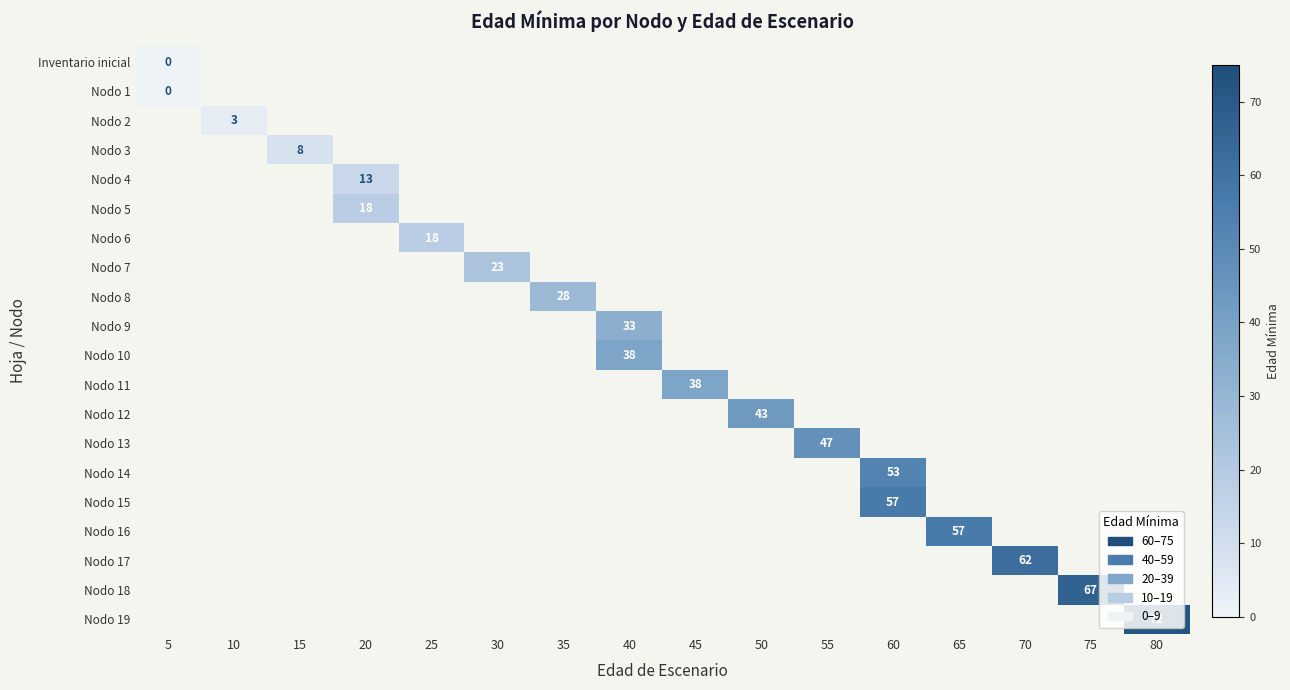

True or false: Nodo 5 has a value of 18 at 20.

True